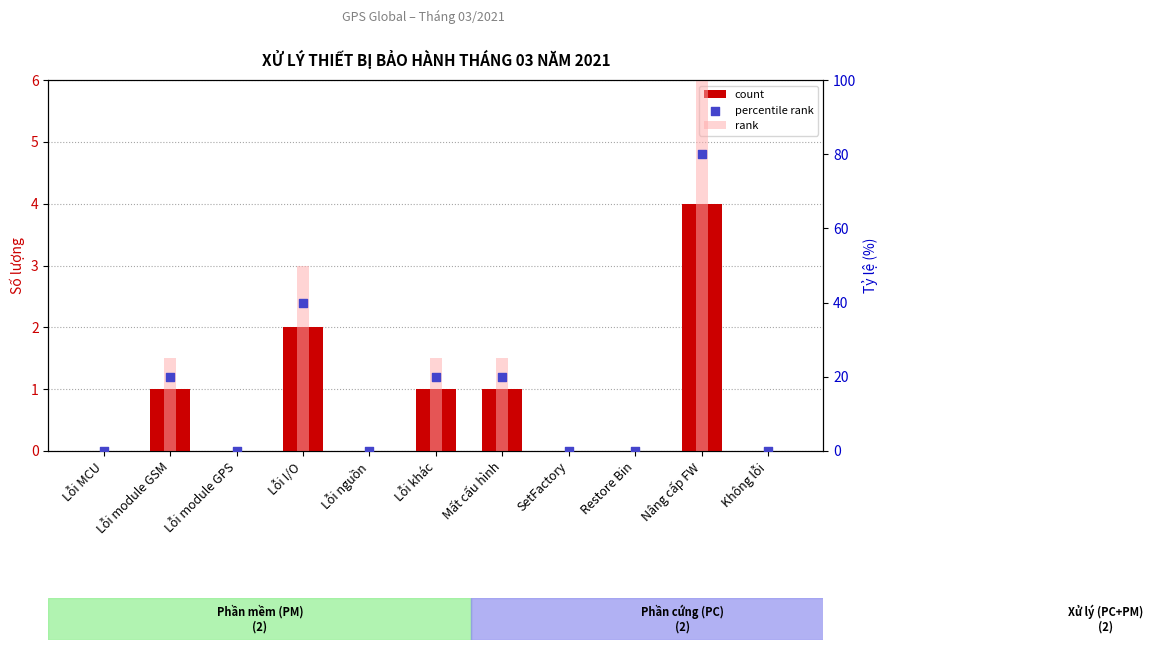

At which category is the sum across all series the highest?

Nâng cấp FW